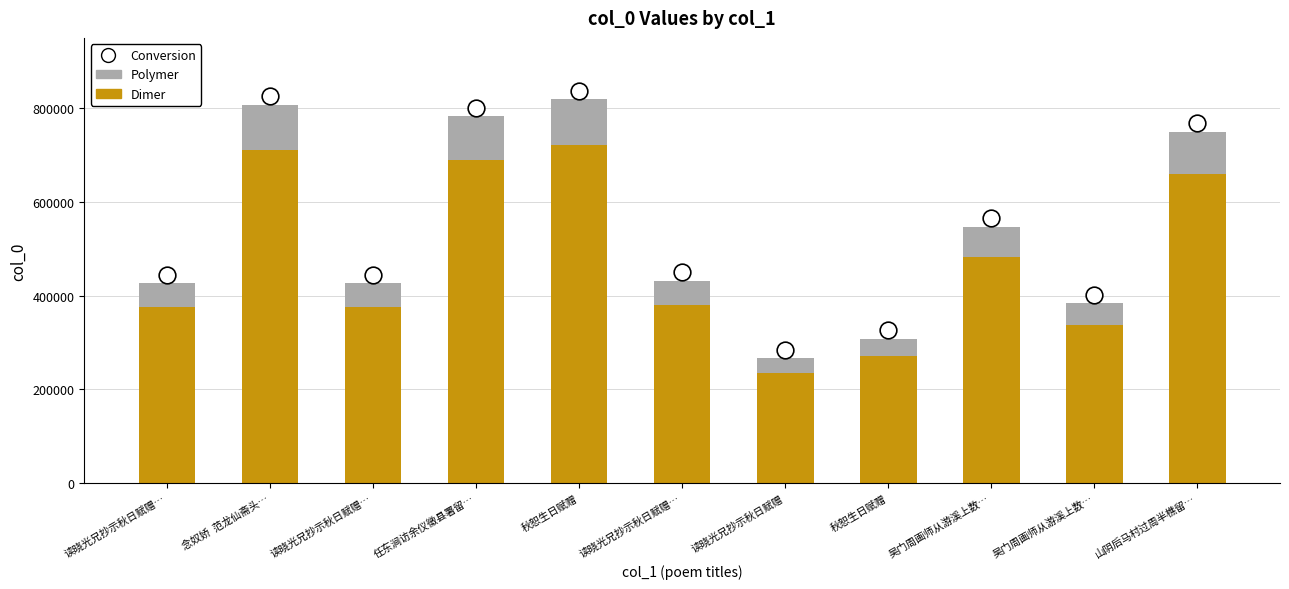

Where does the Polymer series first go above 51770?

念奴娇  范龙仙斋头…